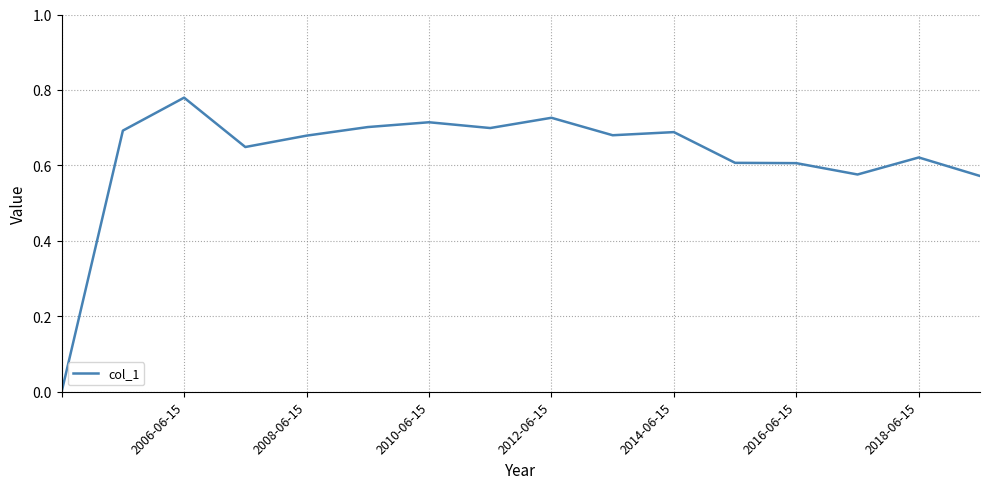

What is the difference between the maximum and minimum values?

0.8